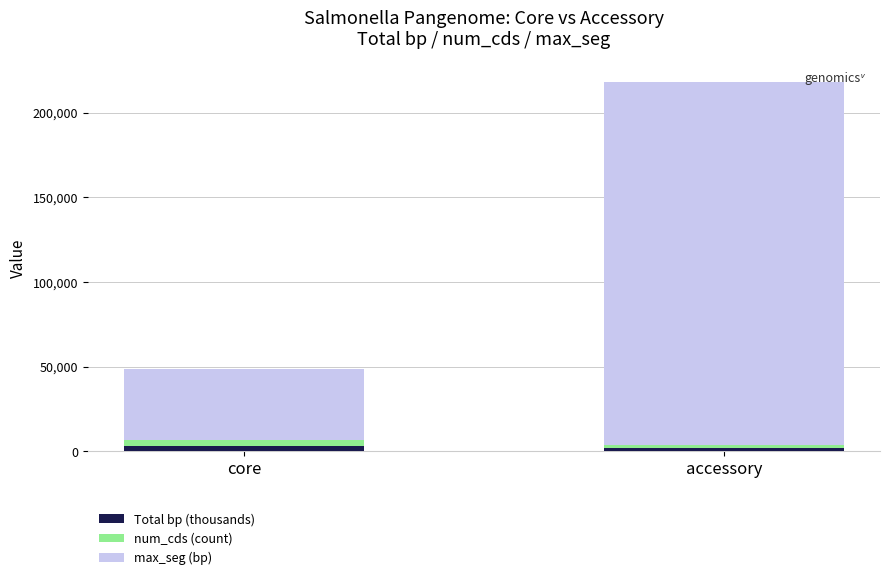

What is the sum of all Total bp (thousands) values?

5156.7